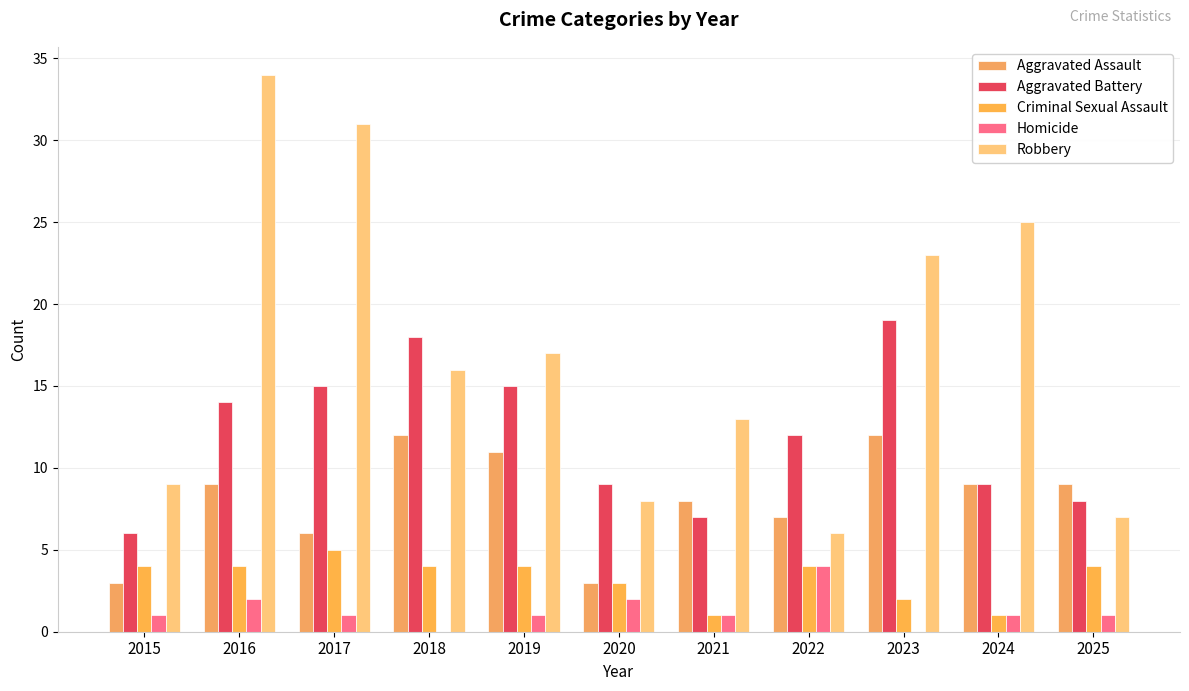

Which series has the largest total across all categories?

Robbery